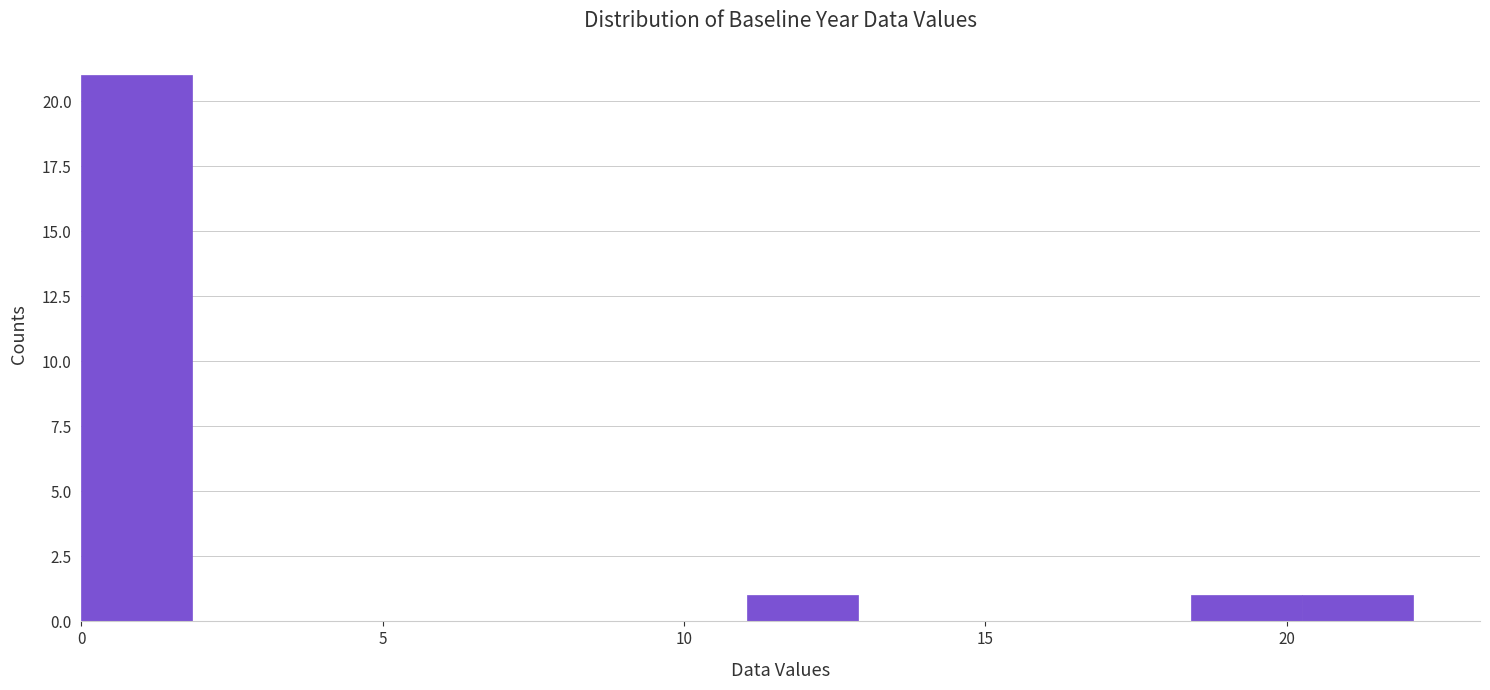

Read against the x-axis, roughly where is the centre of the tallest bar?

1.0